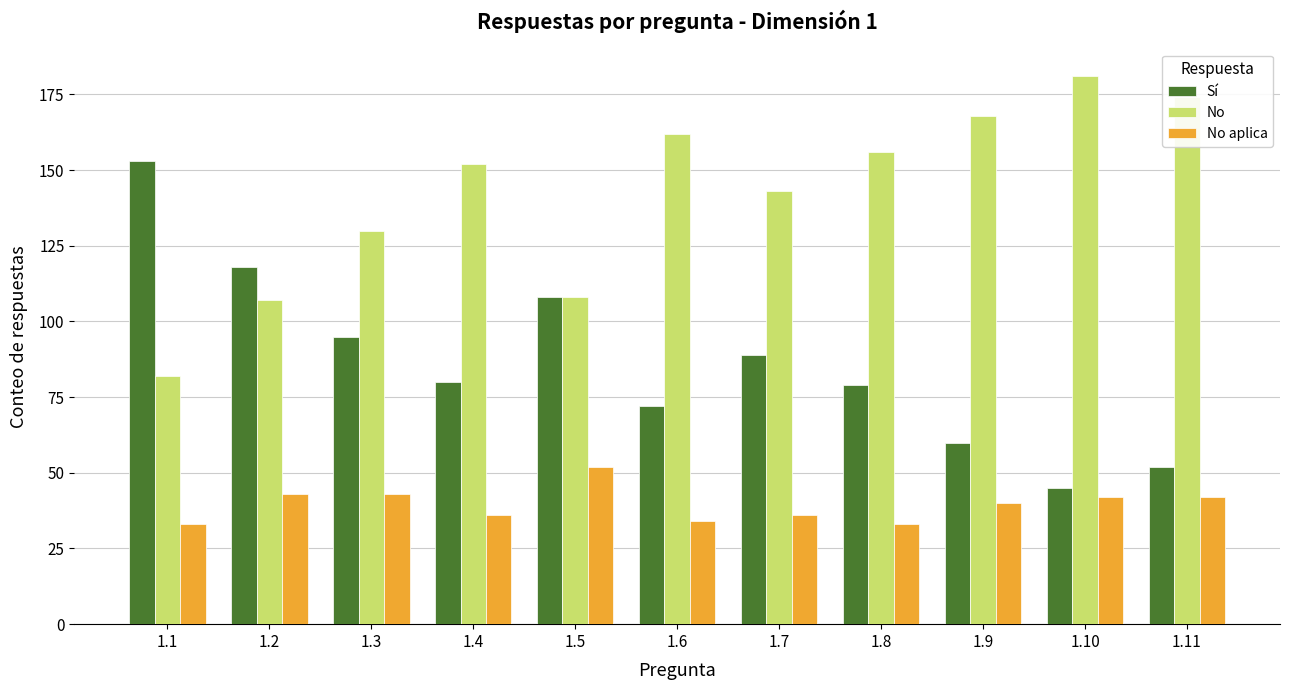

Reading left to right, what are all the values shown in this chart?

Sí: 153	118	95	80	108	72	89	79	60	45	52
No: 82	107	130	152	108	162	143	156	168	181	174
No aplica: 33	43	43	36	52	34	36	33	40	42	42